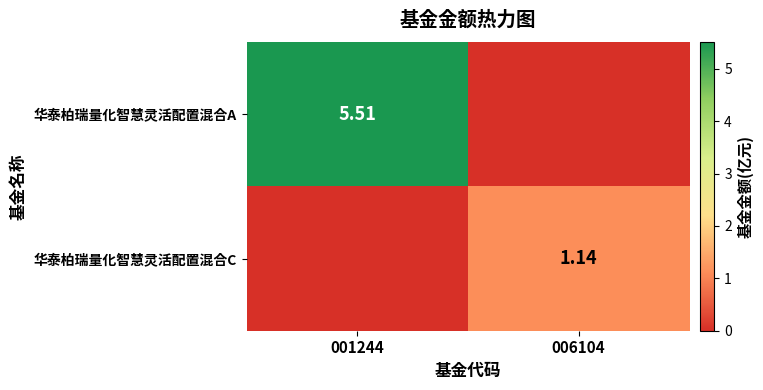

Is the value of 华泰柏瑞量化智慧灵活配置混合C at 006104 greater than the value of 华泰柏瑞量化智慧灵活配置混合A at 001244?

No